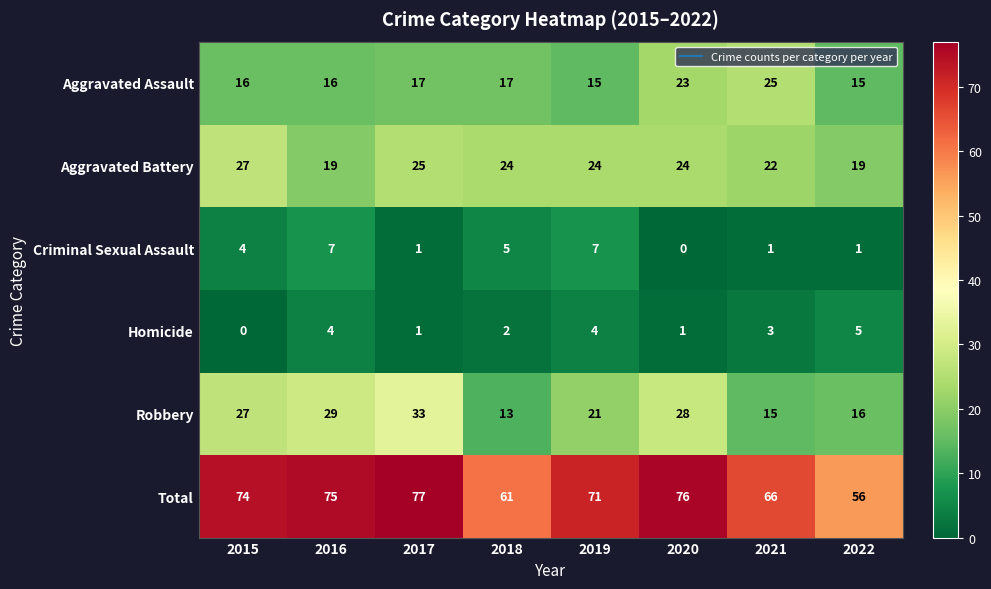

The value of Aggravated Assault at 2022 is 15. True or false?

True